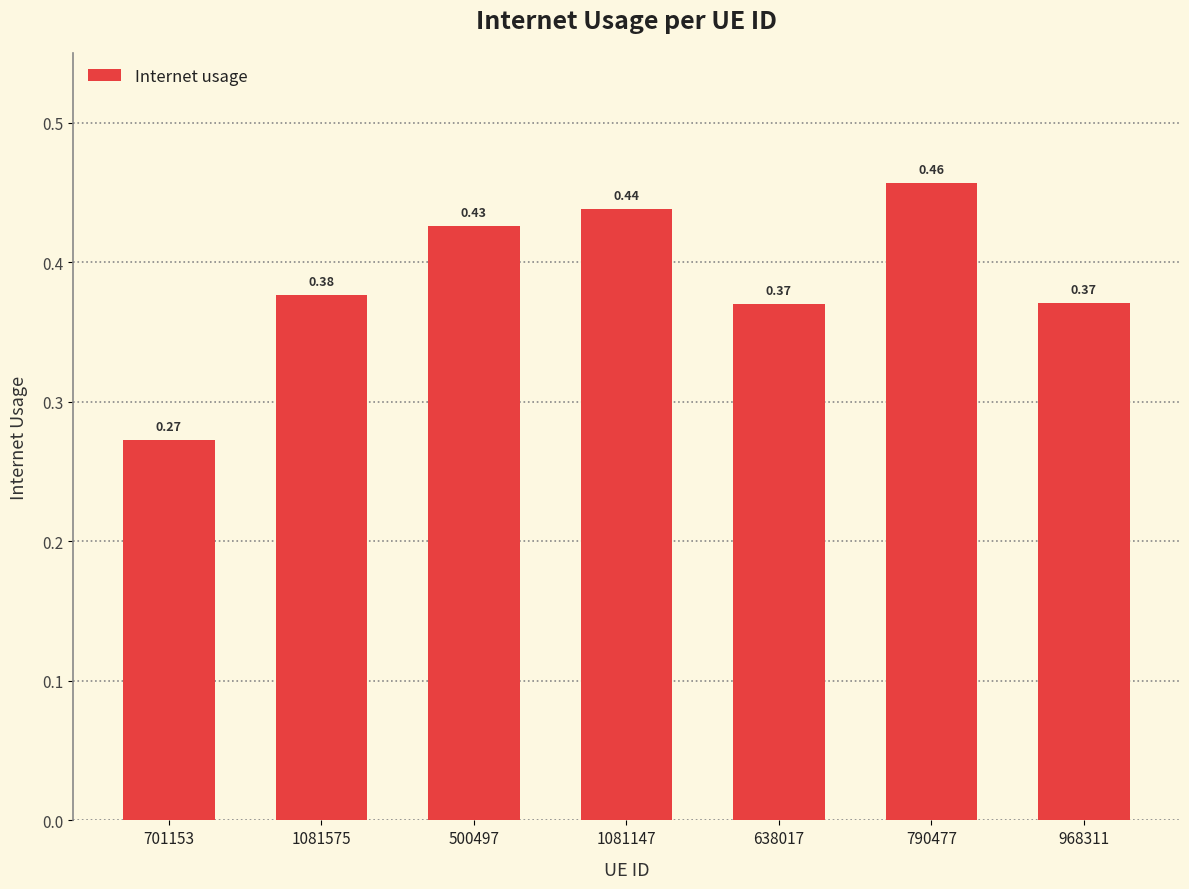

What is the sum of all values?

2.7